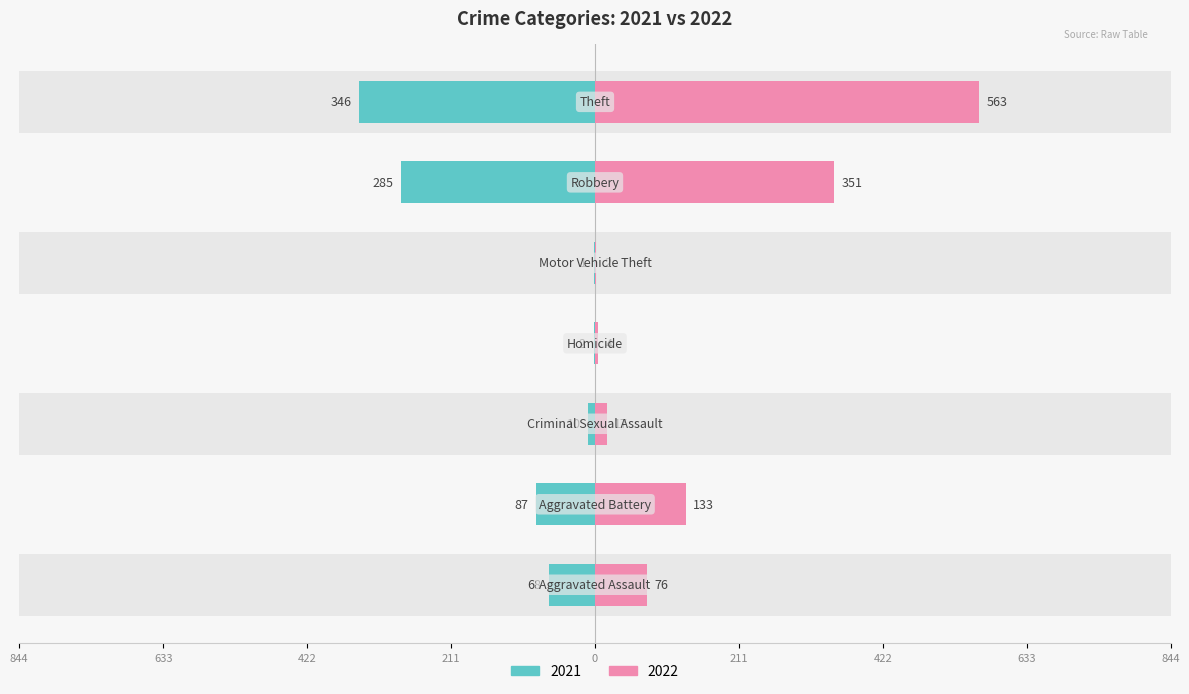

At which category is the sum across all series the highest?

Theft